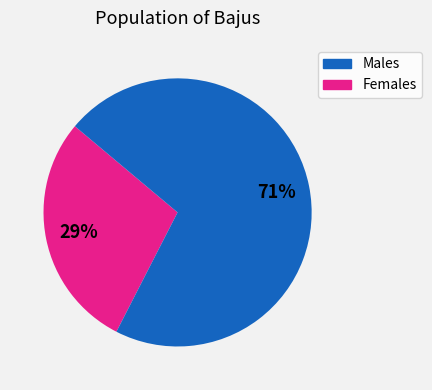

Is there a majority slice in this chart?

Yes